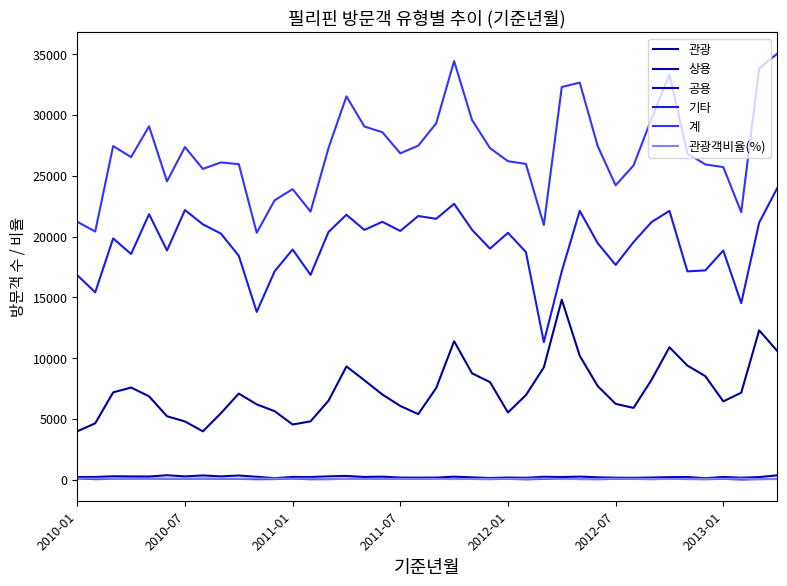

Count the number of categories in the chart.

40